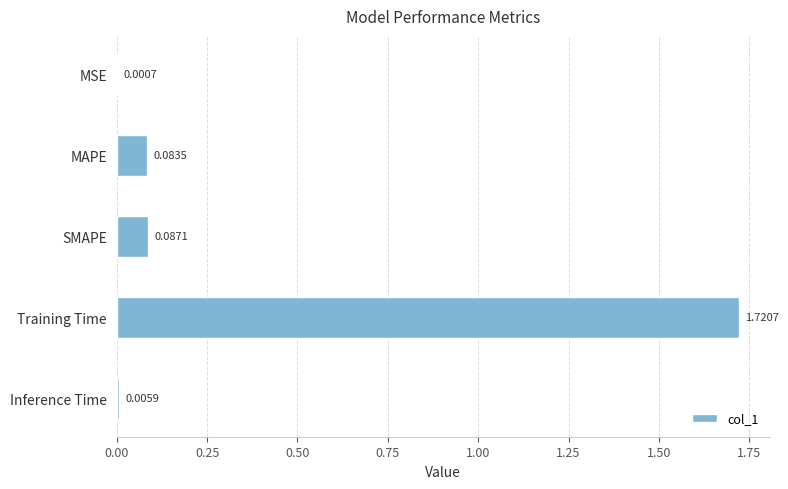

Which category has the highest value across all series?

Training Time